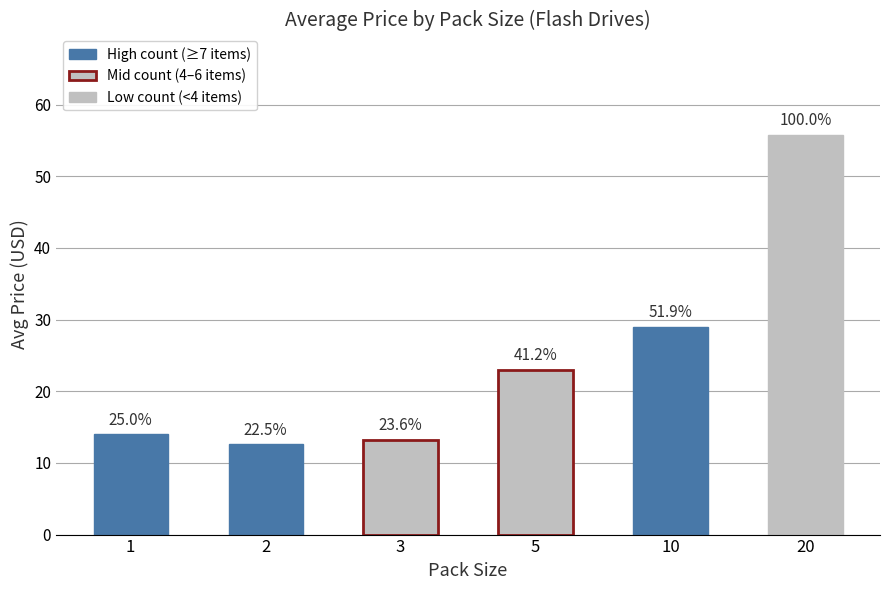

Reading right to left, list all the values displayed in this chart.

55.8	29.0	23.0	13.2	12.6	14.0